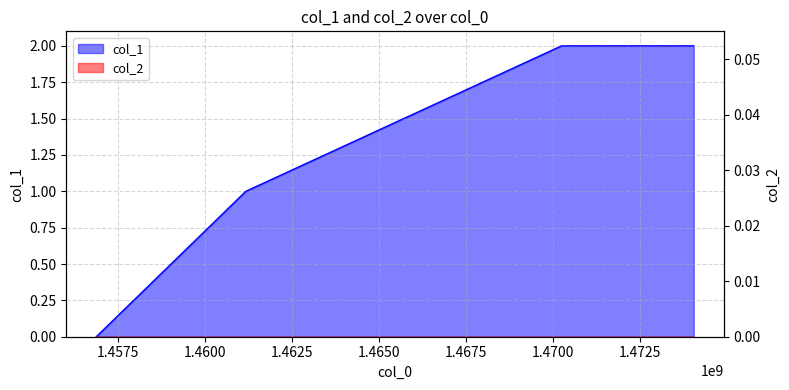

Between 1.4600 and 1.4625, which series saw the biggest shift?

col_1